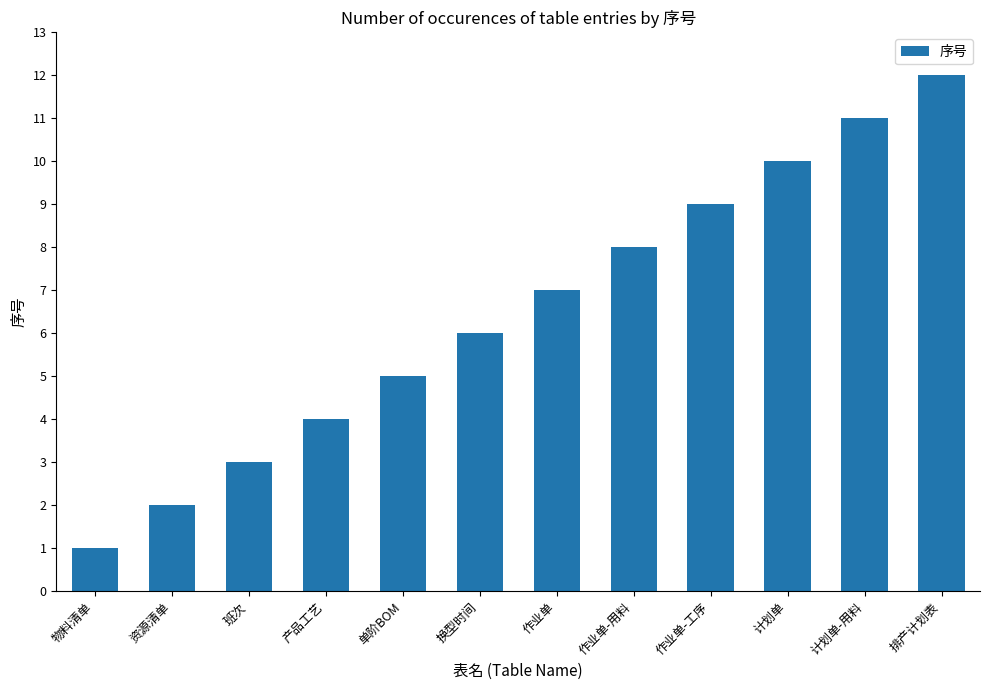

What is the sum of the values at 单阶BOM and 作业单-用料?

13